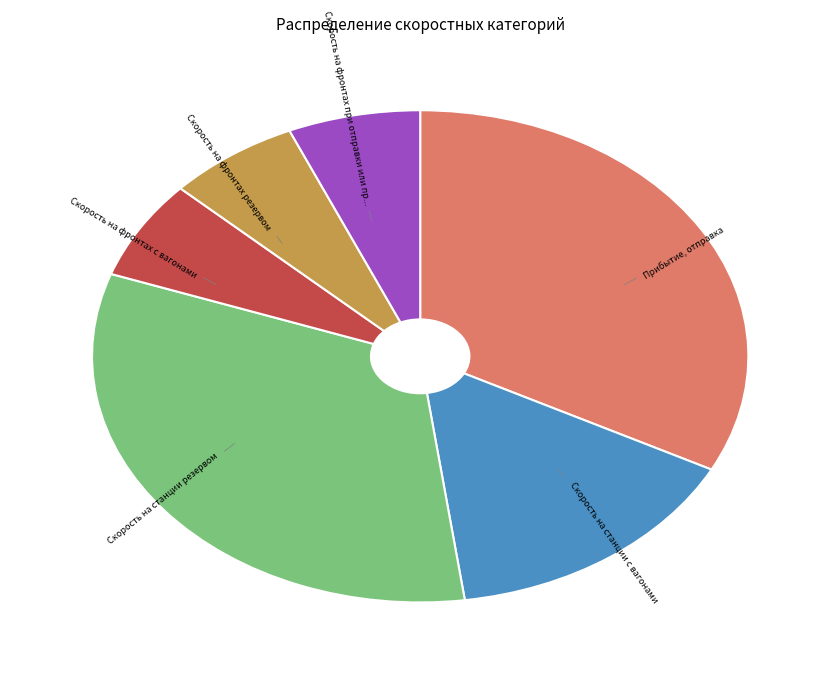

Does Скорость на фронтах с вагонами represent more than half of the total?

No